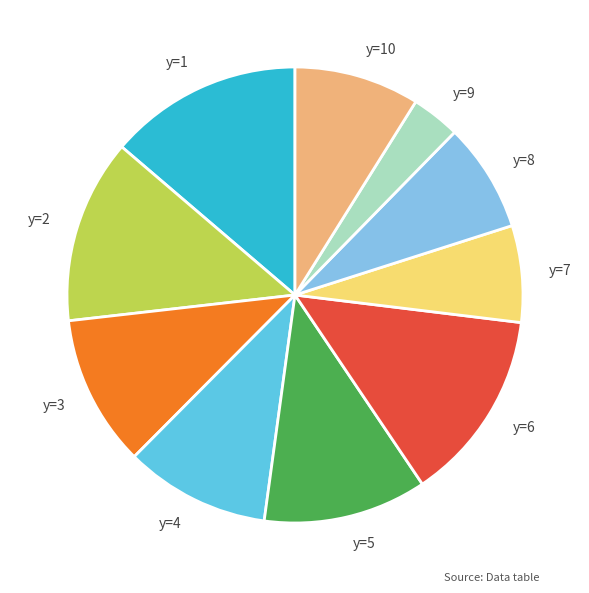

Do y=8 and y=1 together represent more than half of the pie?

No